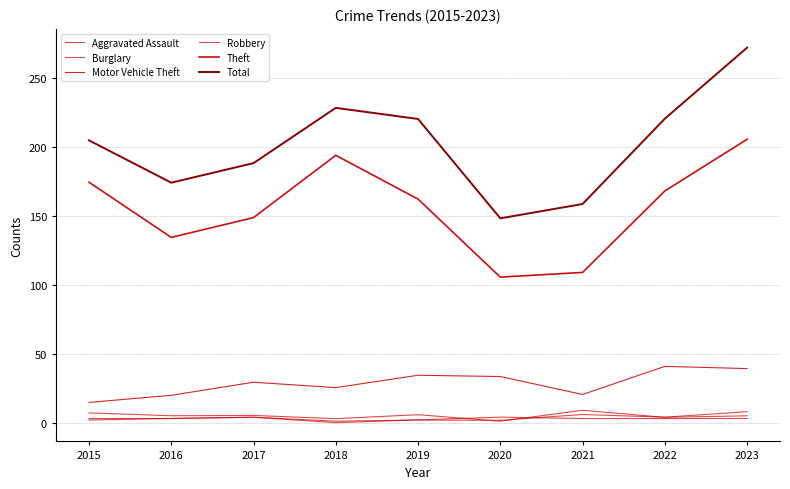

How many times do Aggravated Assault and Robbery cross each other?

3